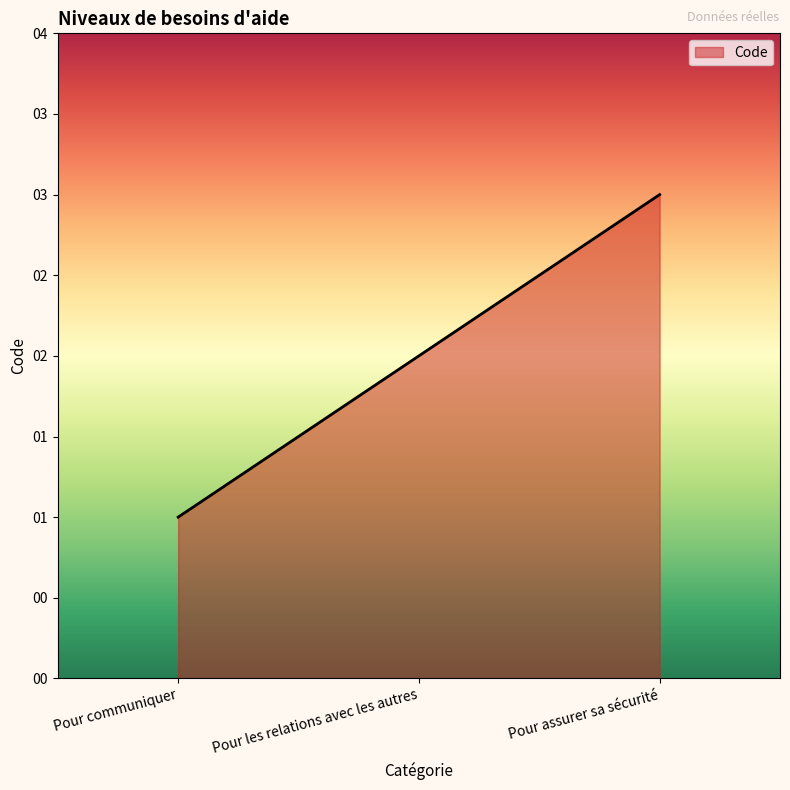

Does the chart display data point markers on the line(s)?

No